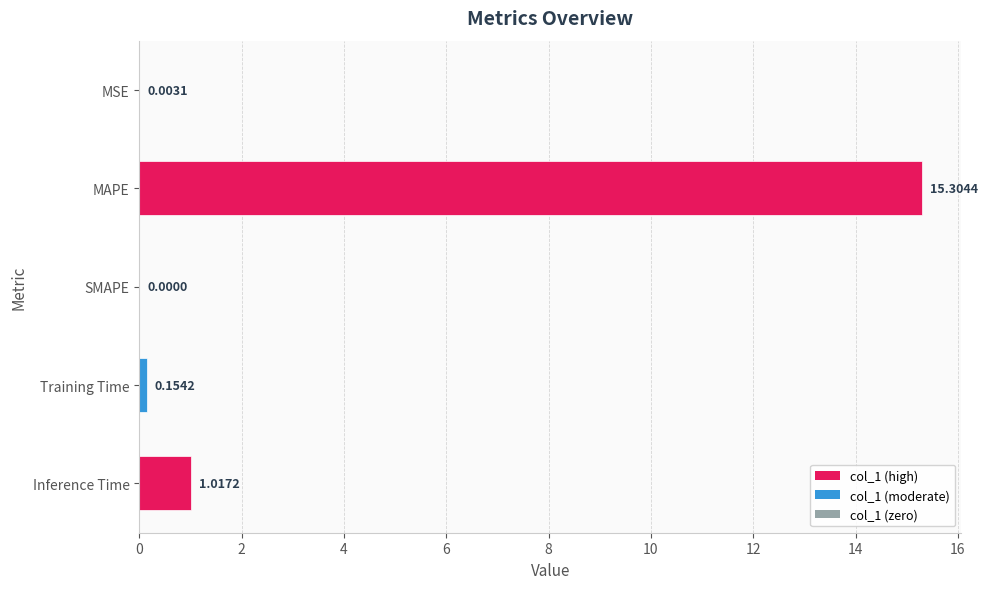

What is the change in value from MSE to Training Time?

+0.2